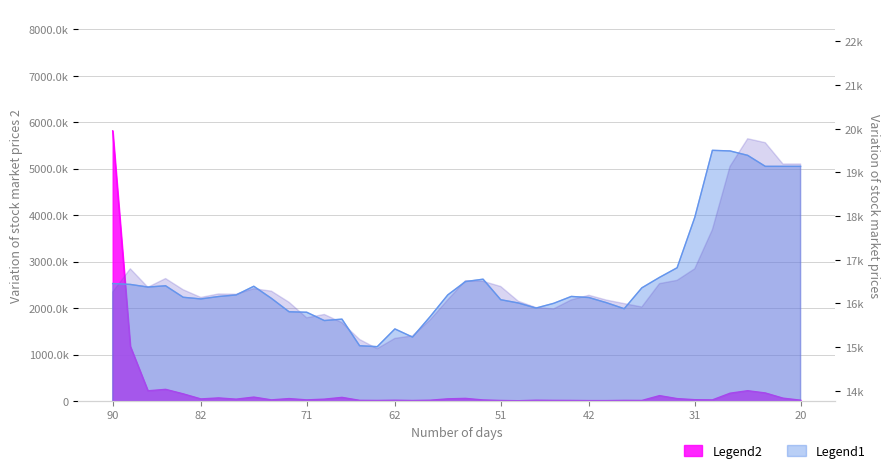

The Volume series shows 293.9 at 36. True or false?

False